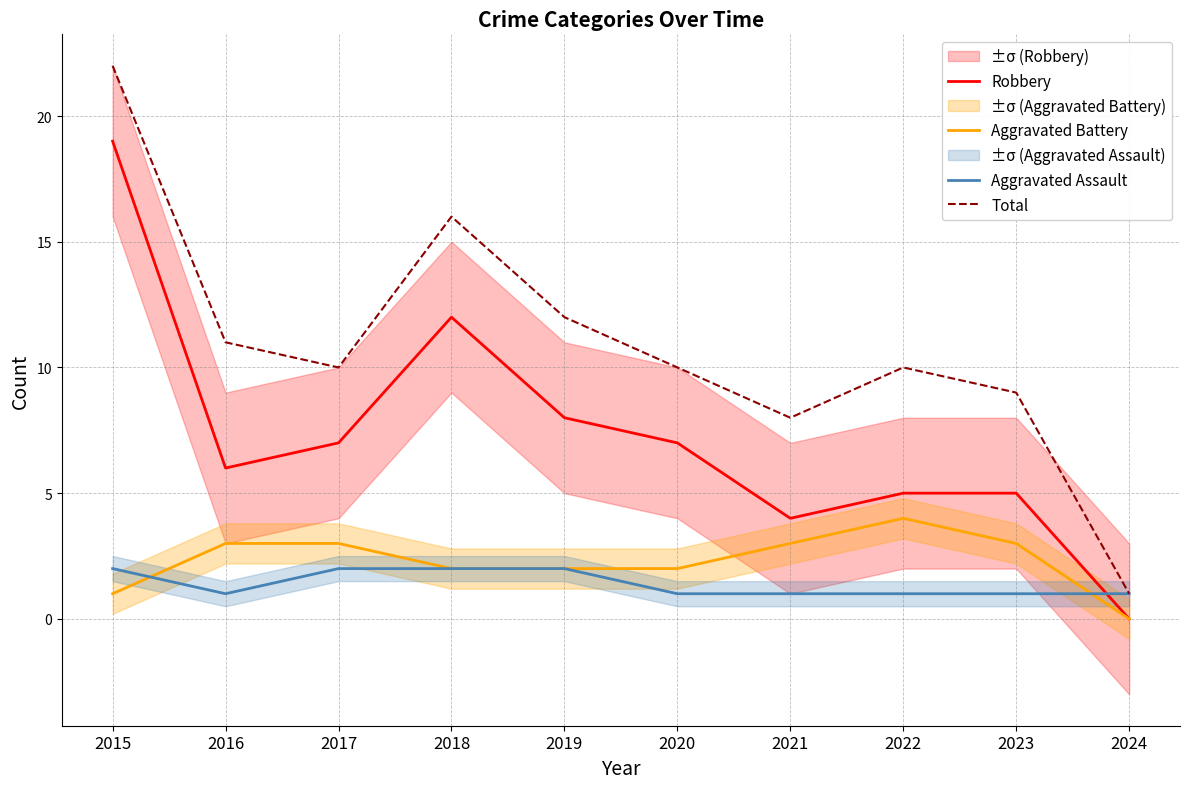

At which category is the sum across all series the highest?

2015